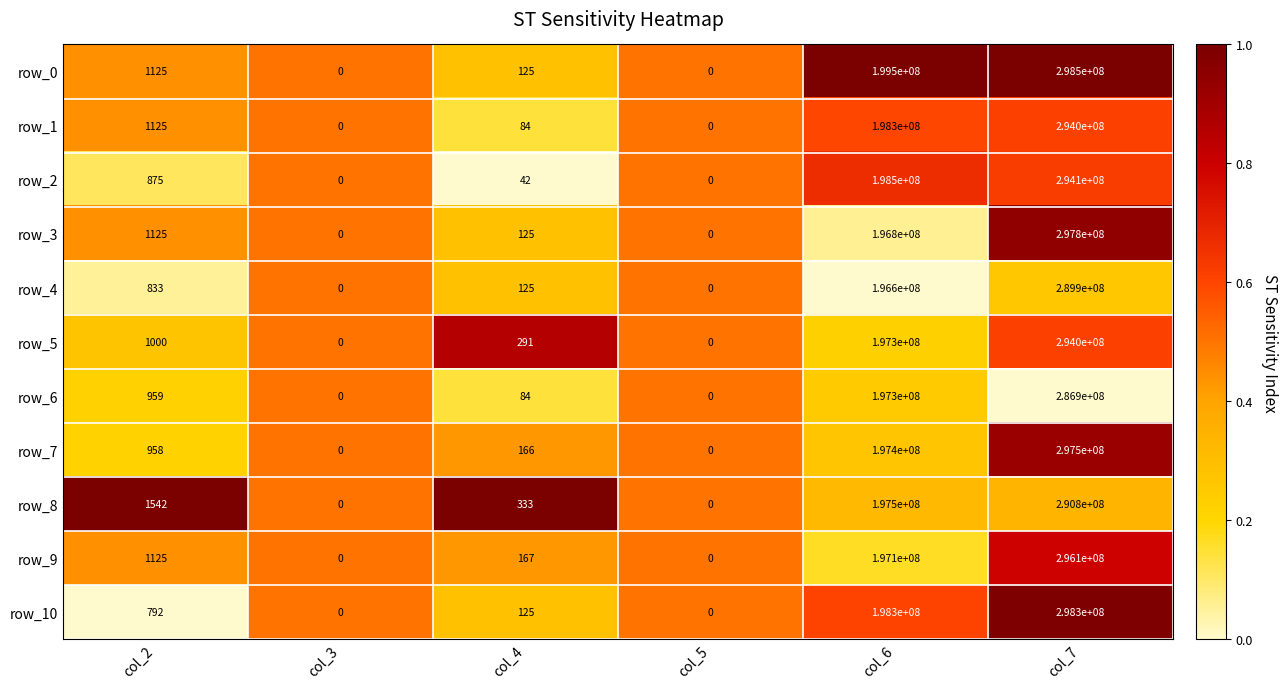

Which series has the largest total across all categories?

row_0